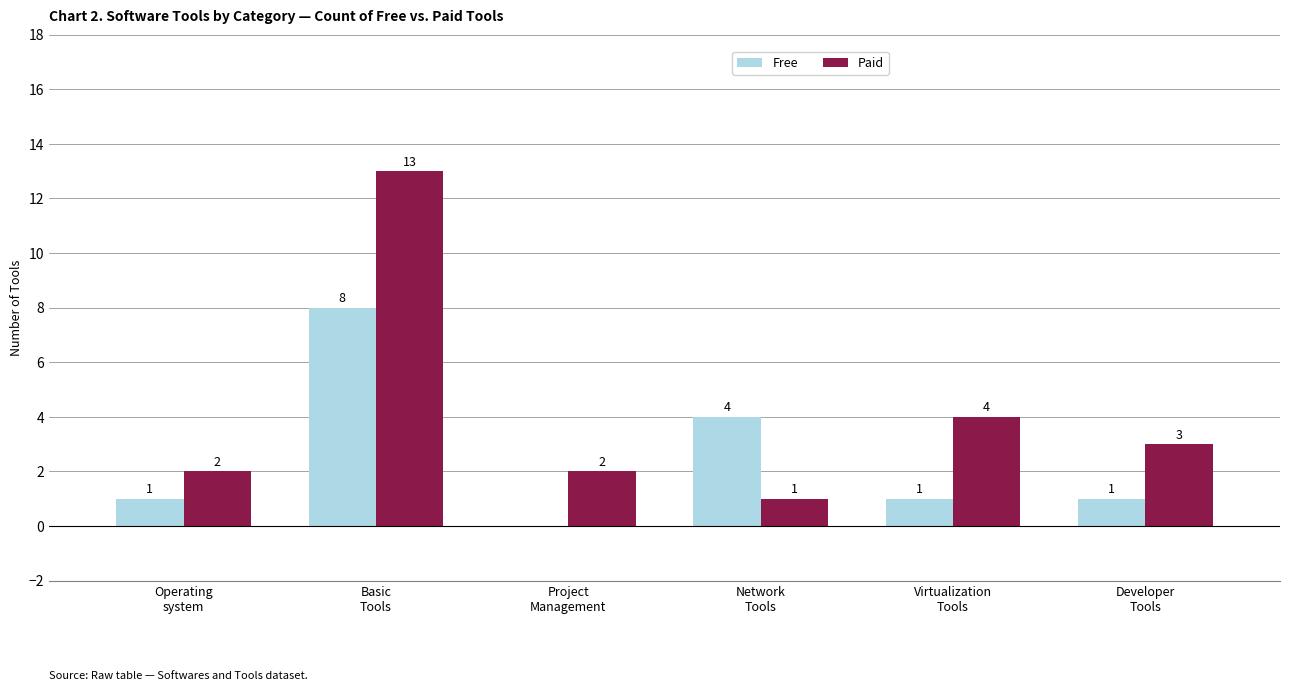

Does the chart contain stacked bars?

No